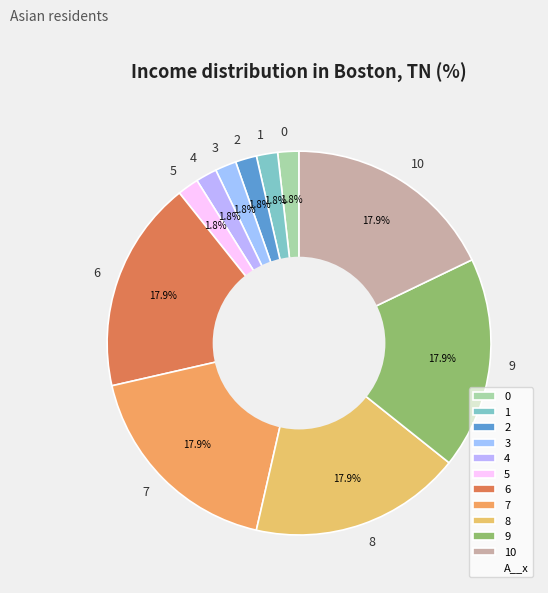

Between 1 and 7, which is larger?

7